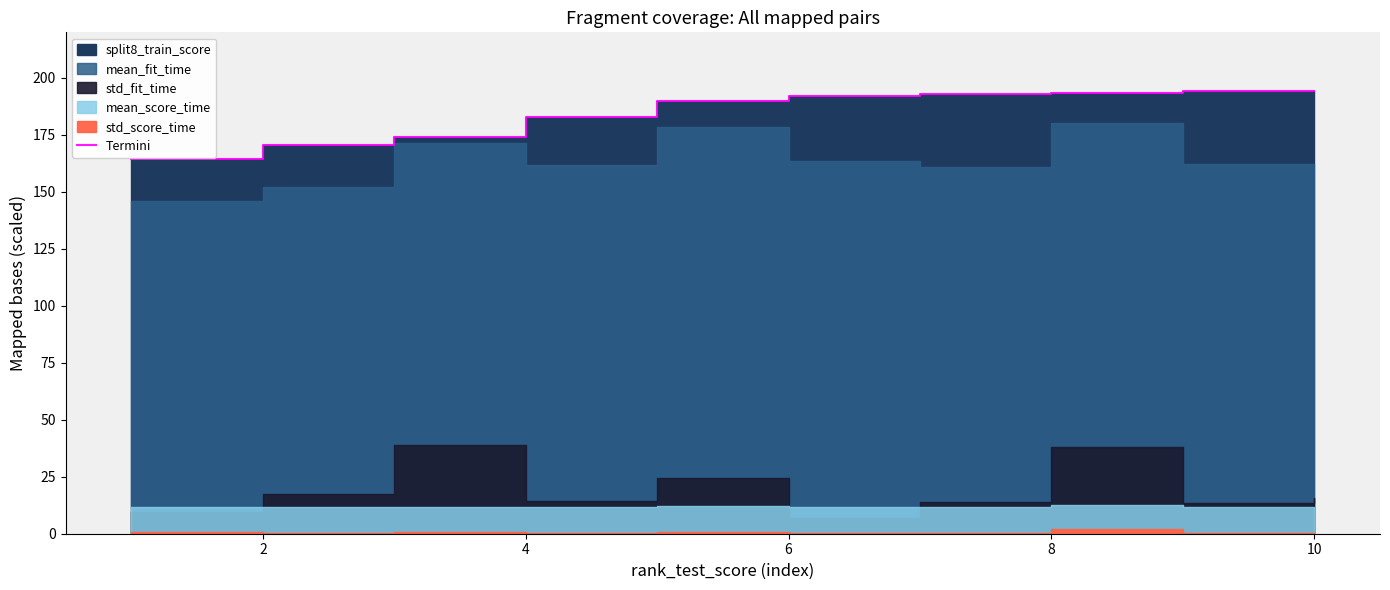

The value at 8 is 194.3. True or false?

True